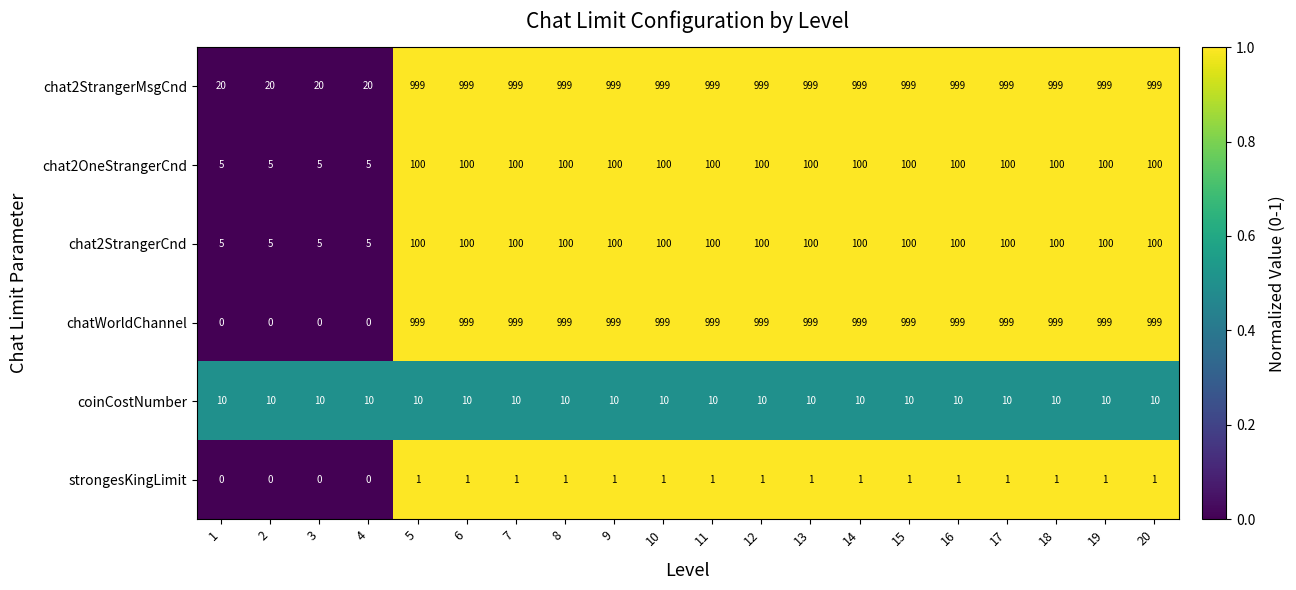

What is the difference between the highest and lowest values at 11?

998